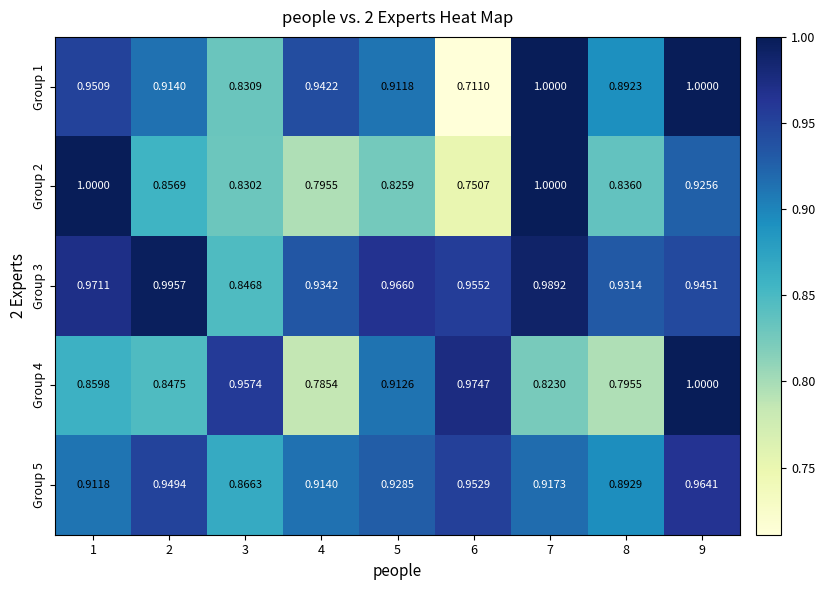

At how many categories does at least one series exceed 0?

9